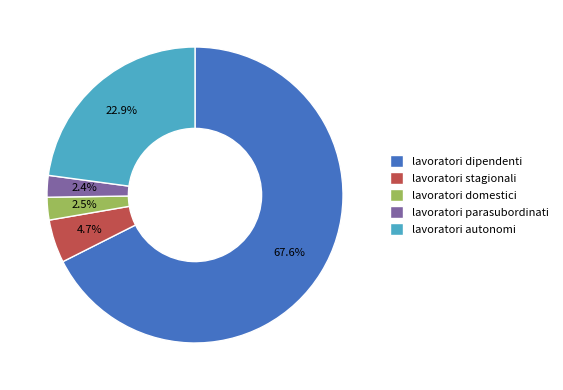

What is the total percentage of lavoratori dipendenti and lavoratori parasubordinati?

69.9%